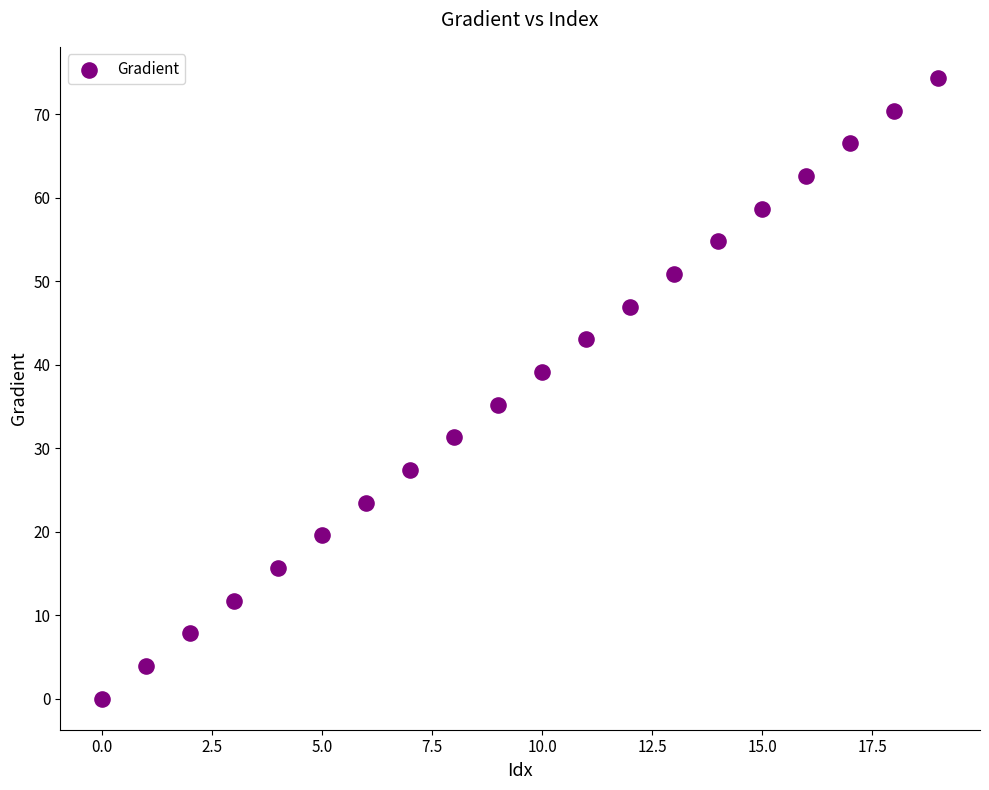

What is the range of Y values (max minus min)?

74.4